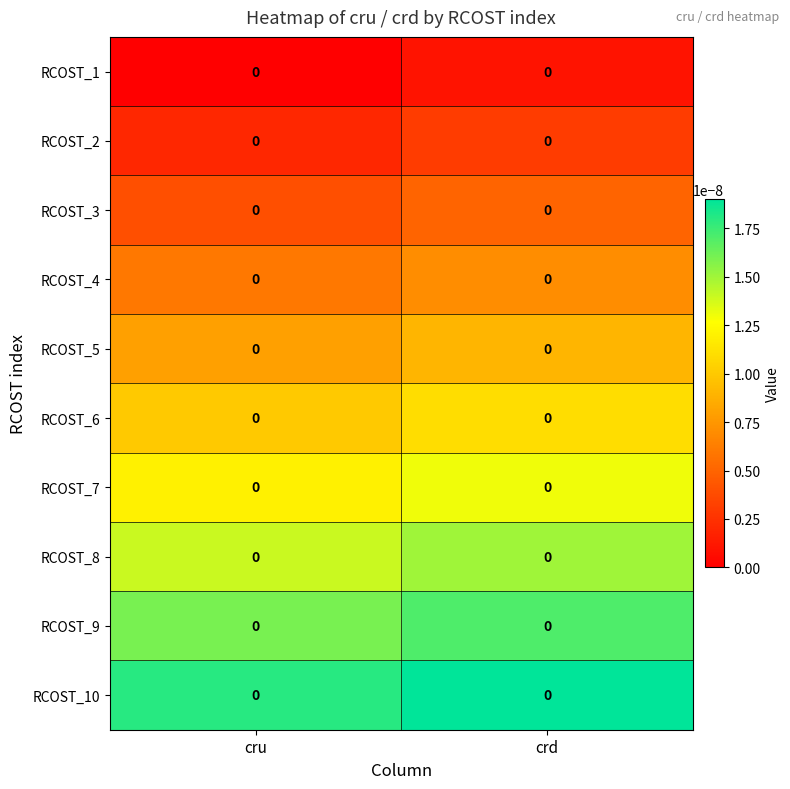

True or false: RCOST_6 has a value of 0.0 at crd.

True